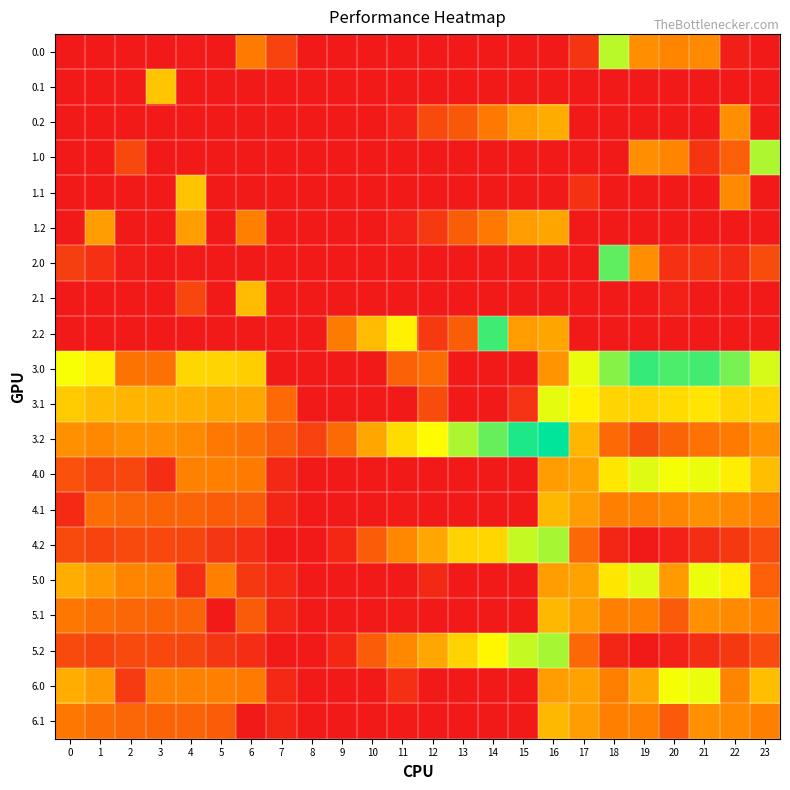

Which series has the largest total across all categories?

3.2